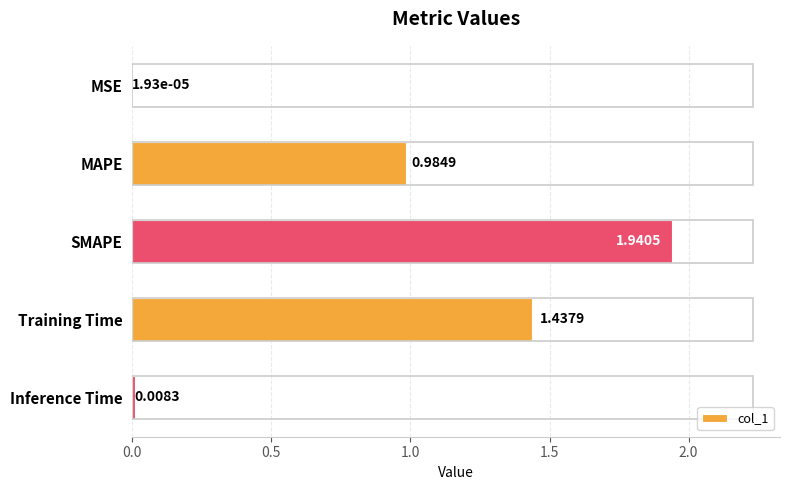

Which label corresponds to the largest value in the chart?

SMAPE